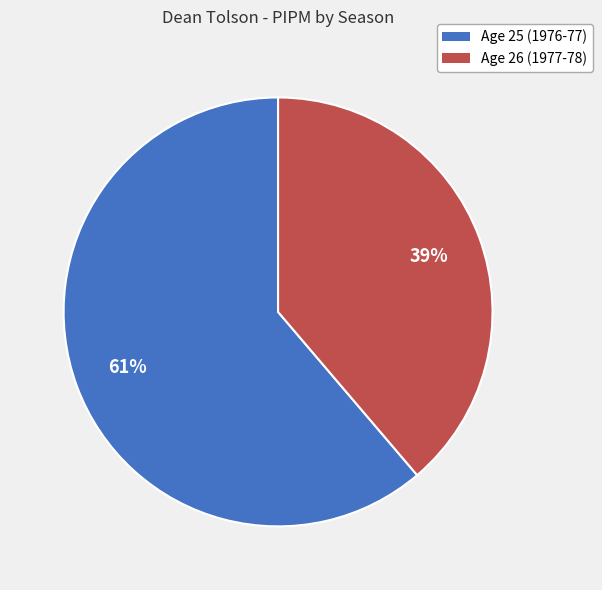

To the nearest percent, what portion does Age 25 (1976-77) represent?

61%